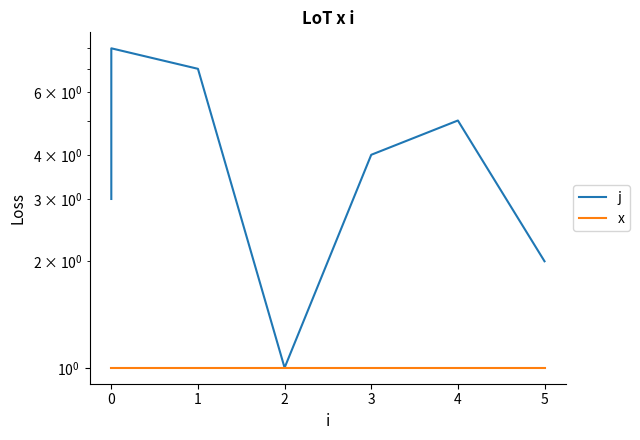

At 0, list the series in order from largest to smallest.

j, x